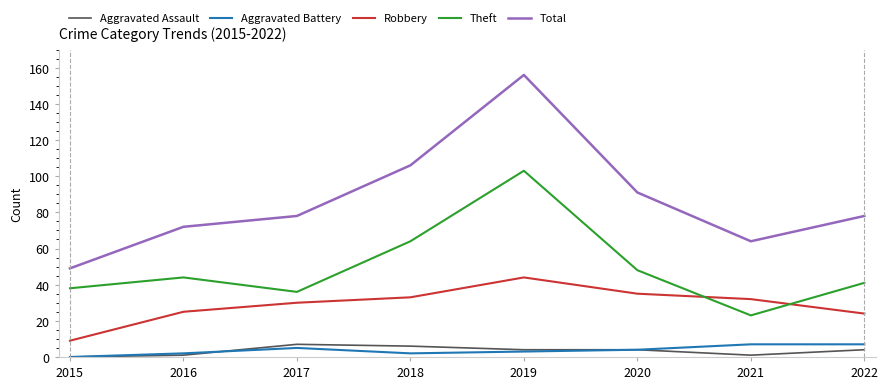

How many categories are shown in the chart?

8